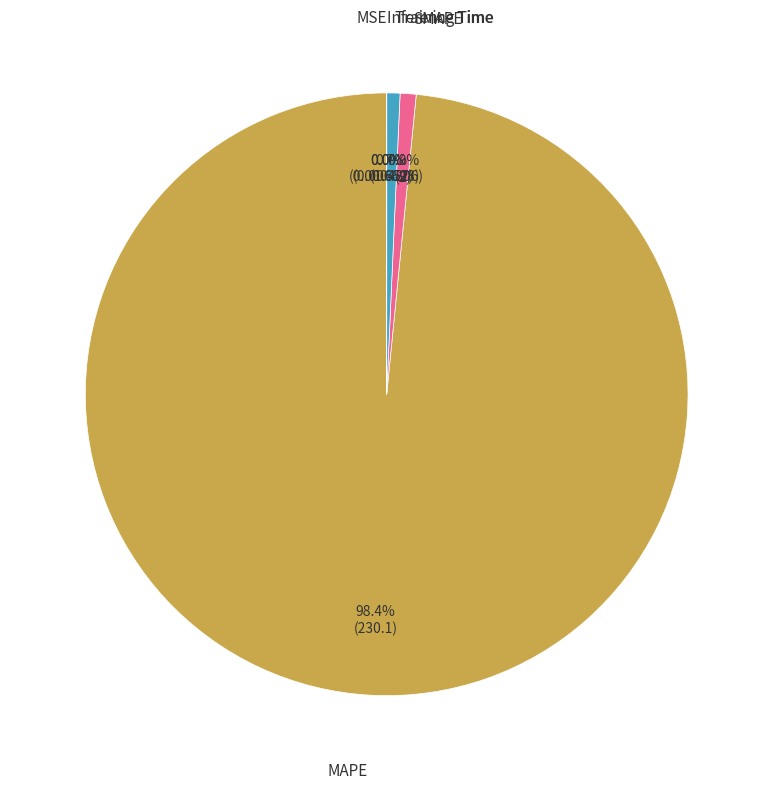

Is there any slice that represents more than half of the pie?

Yes